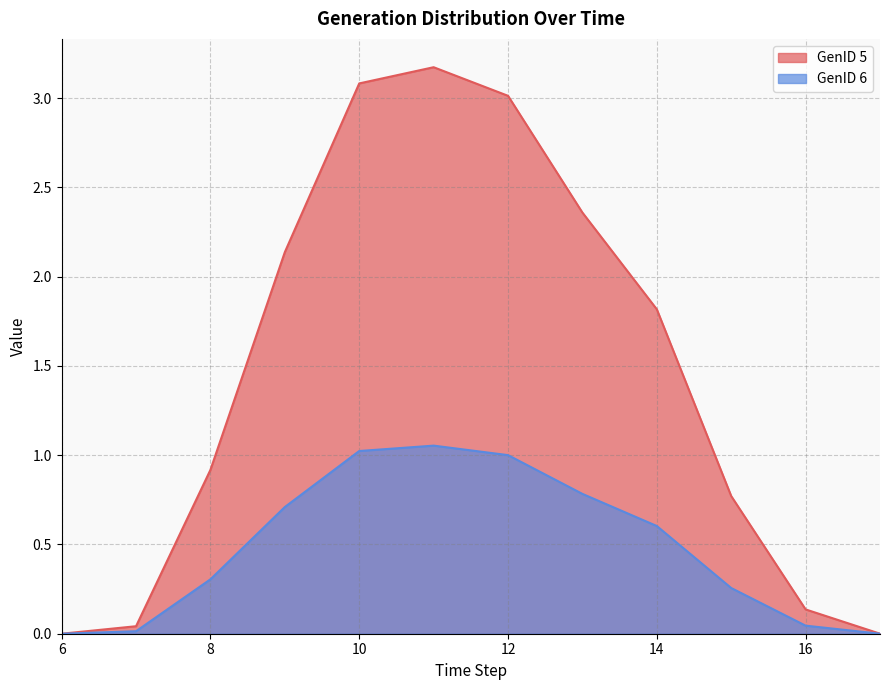

Is it true that GenID 5 equals 0.8 at 15?

True